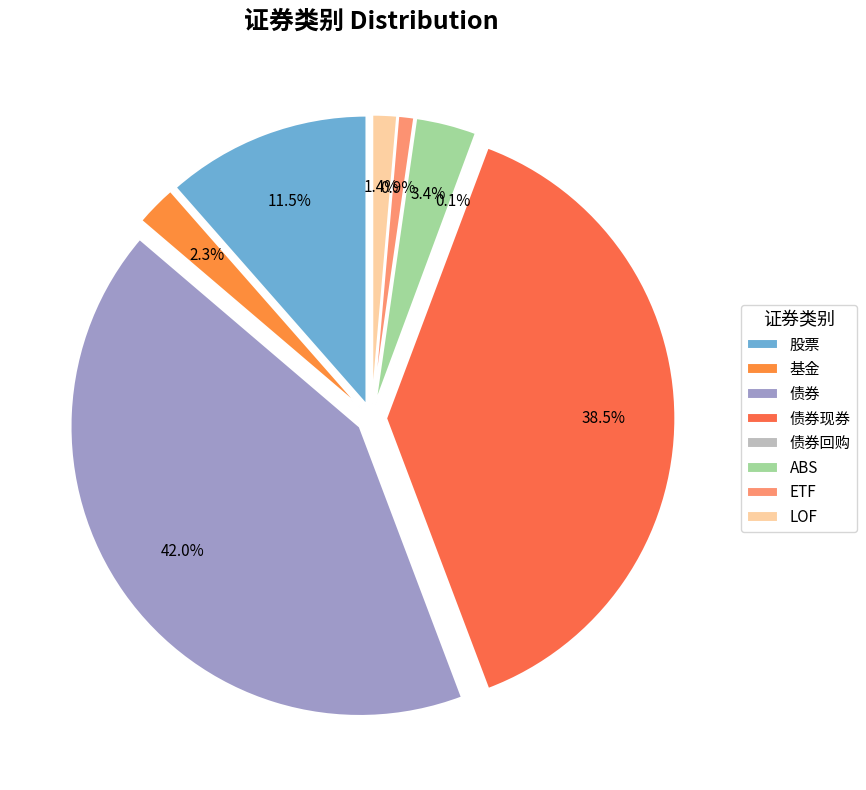

Between 股票 and 基金, which is larger?

股票